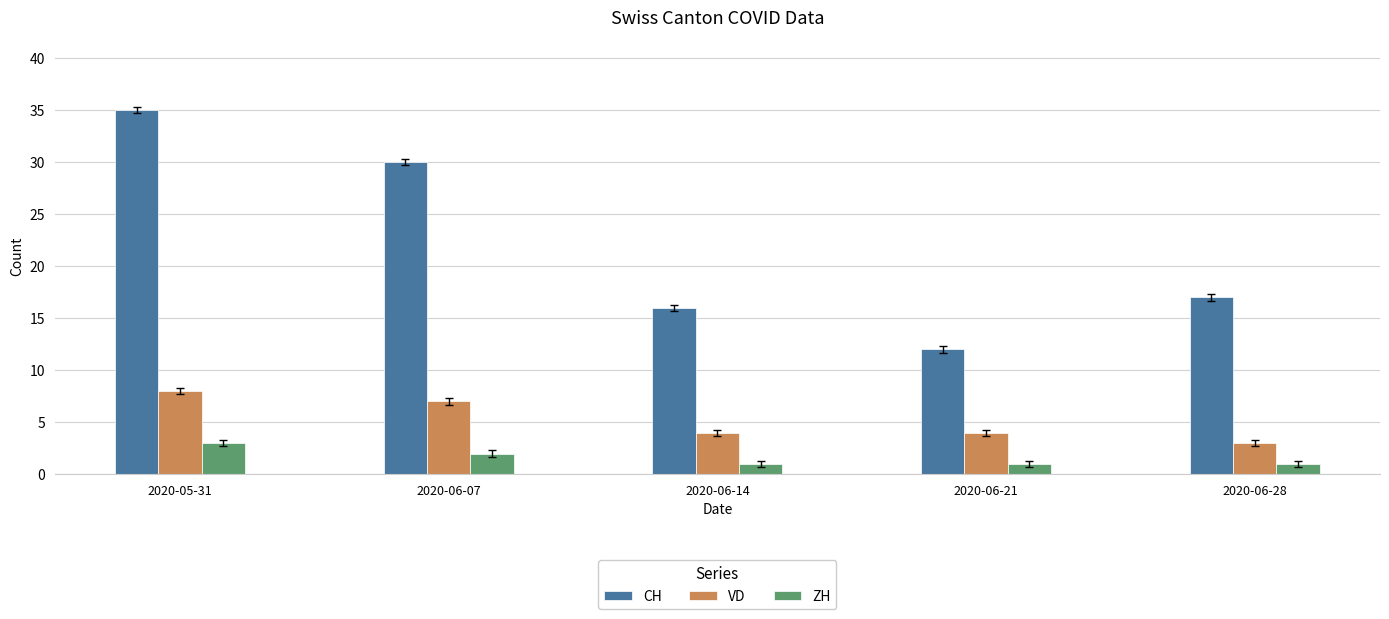

The ZH series shows 2 at 2020-06-07. True or false?

True